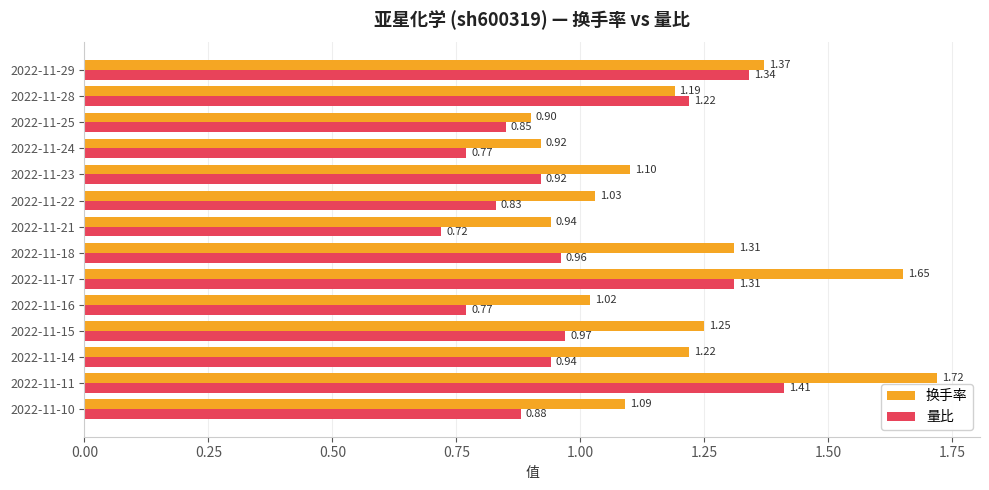

Which series has the largest total across all categories?

换手率